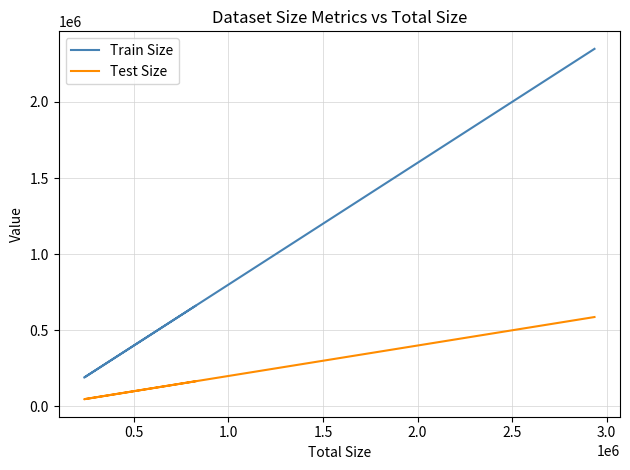

True or false: Train Size and Test Size intersect in this chart.

False